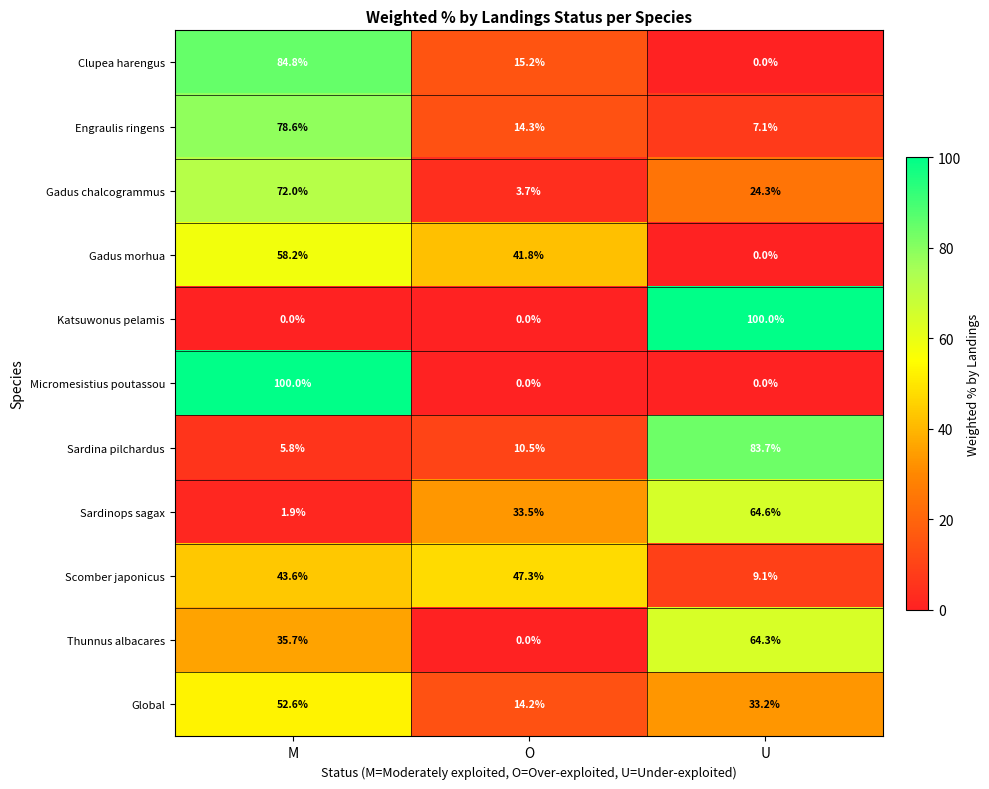

What is the sum of all Gadus chalcogrammus values?

100.0